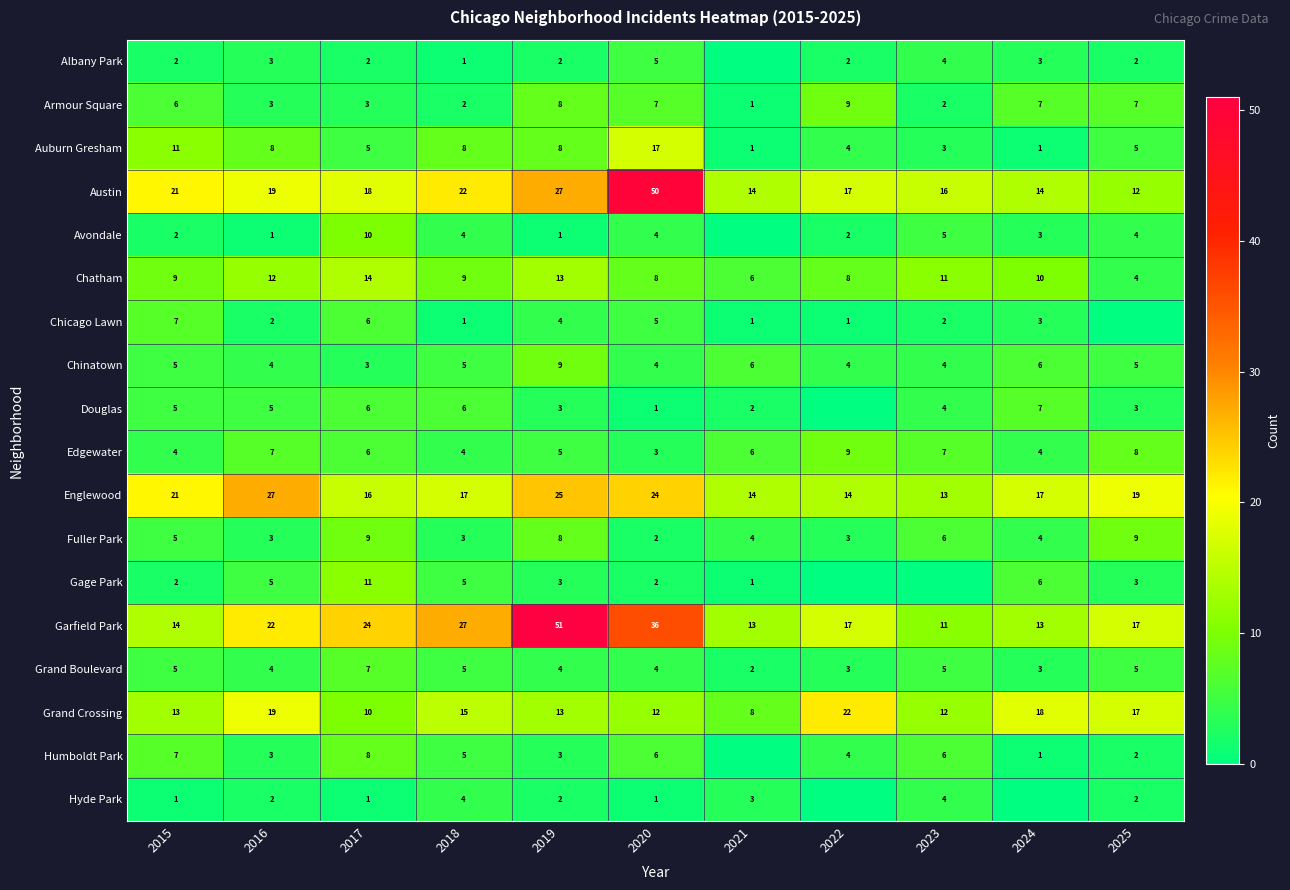

Where does the Douglas series first go above 4?

2015